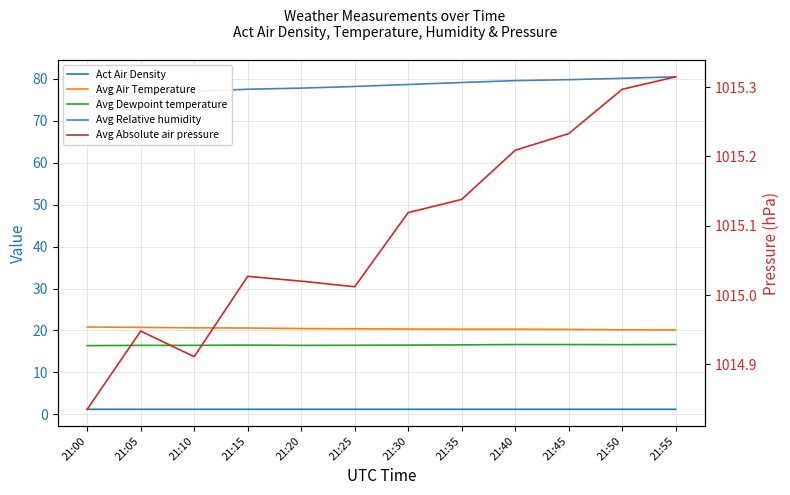

The Avg Dewpoint temperature series shows 27.8 at 21:35. True or false?

False